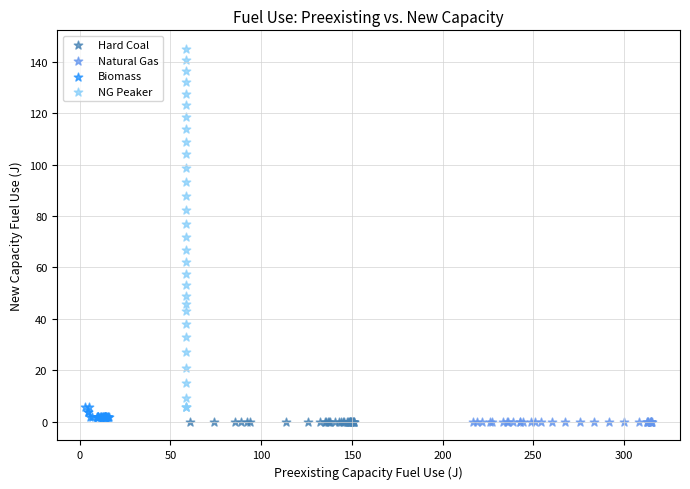

Which series reaches the maximum Y coordinate?

NG Peaker